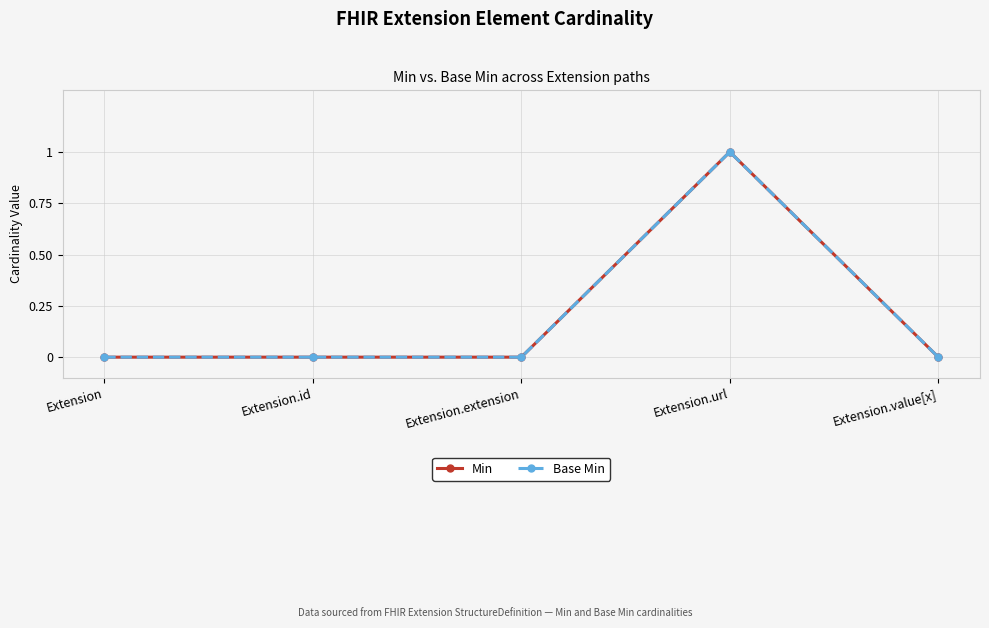

Is this an area chart (filled region under the line)?

No